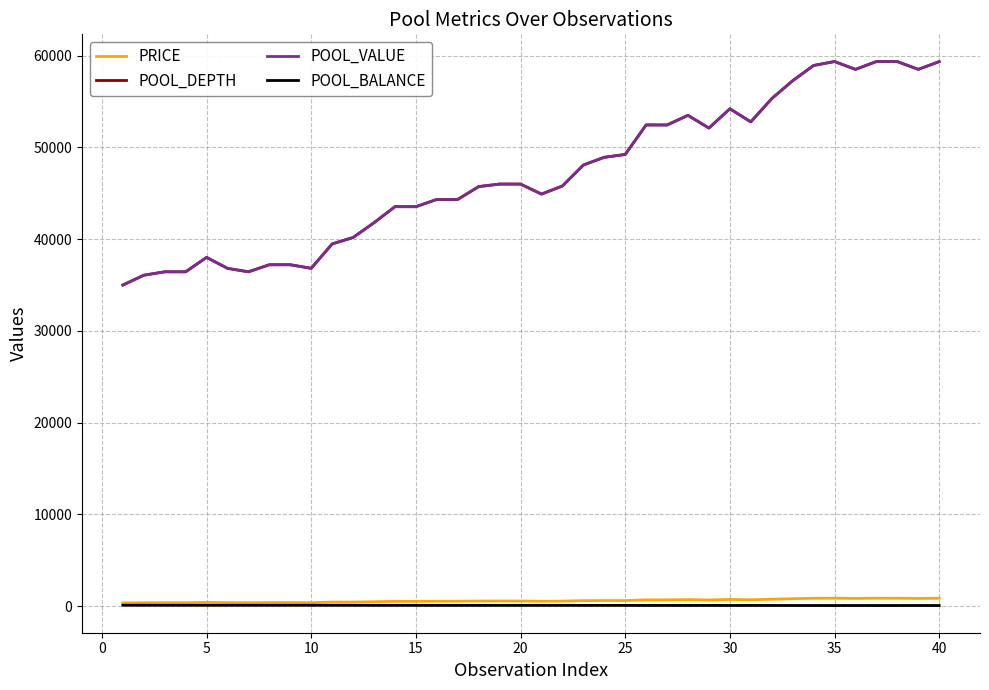

True or false: POOL_VALUE and PRICE intersect in this chart.

False